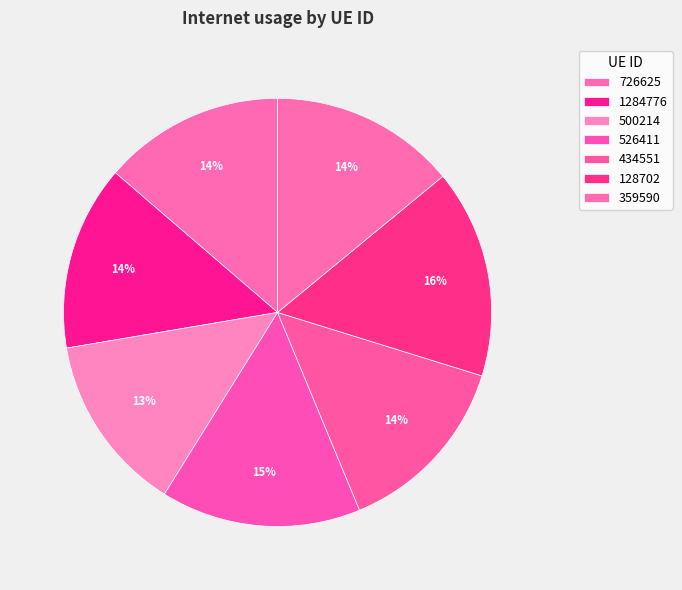

How many segments does this pie chart have?

7